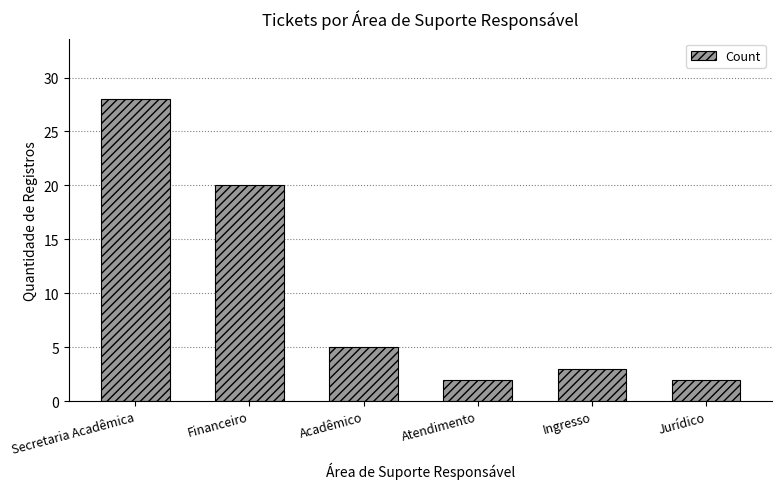

How many distinct data groups are displayed?

1